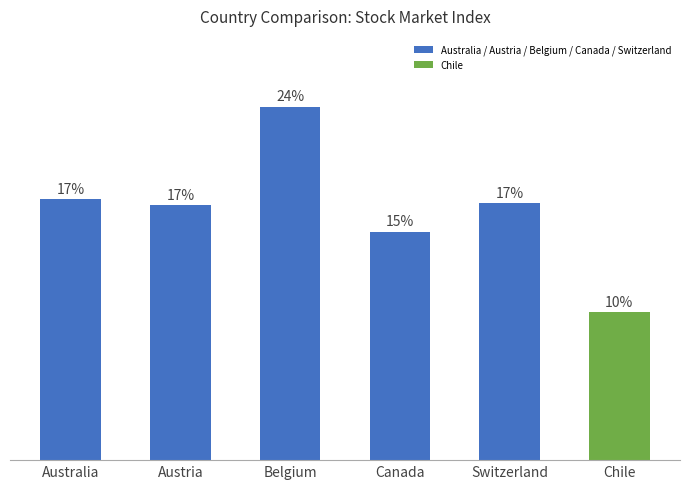

Does the chart contain any negative values?

No